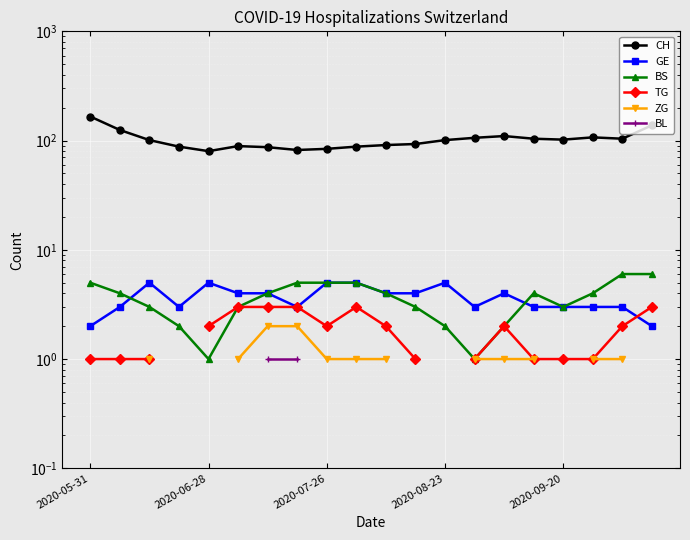

What are all the series names shown in the legend?

CH, GE, BS, TG, ZG, BL